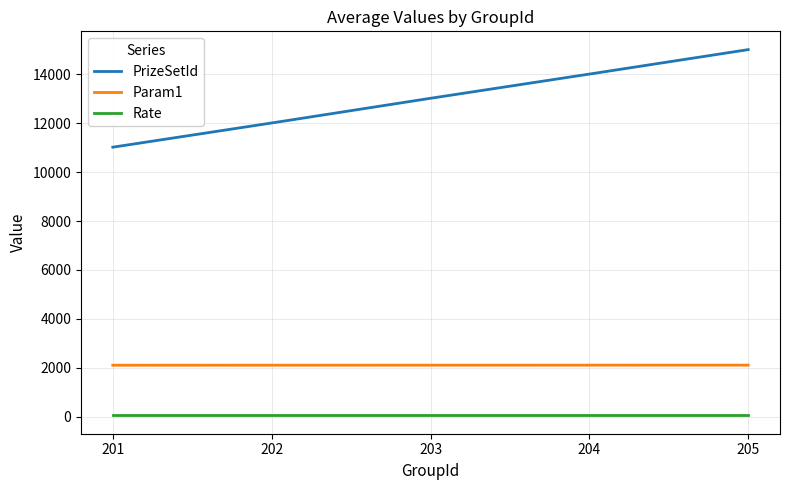

What are all the series names shown in the legend?

PrizeSetId, Param1, Rate